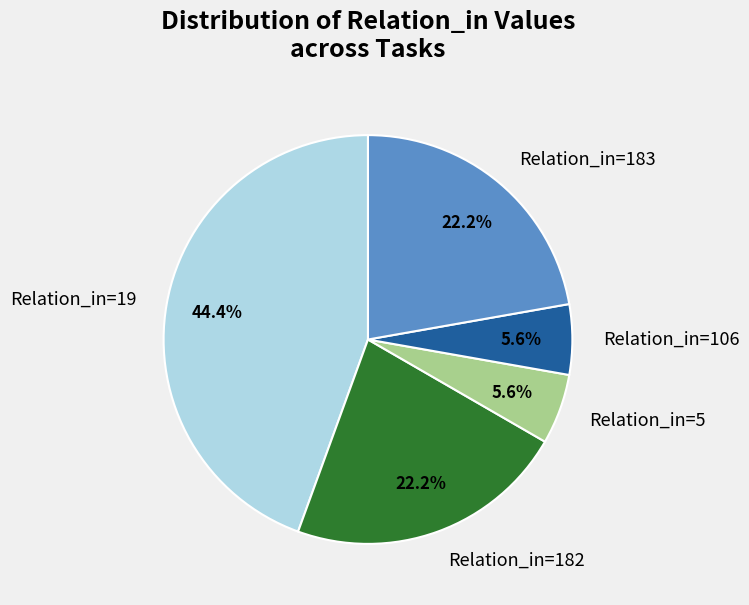

Combined, do Relation_in=182 and Relation_in=19 account for over 50%?

Yes